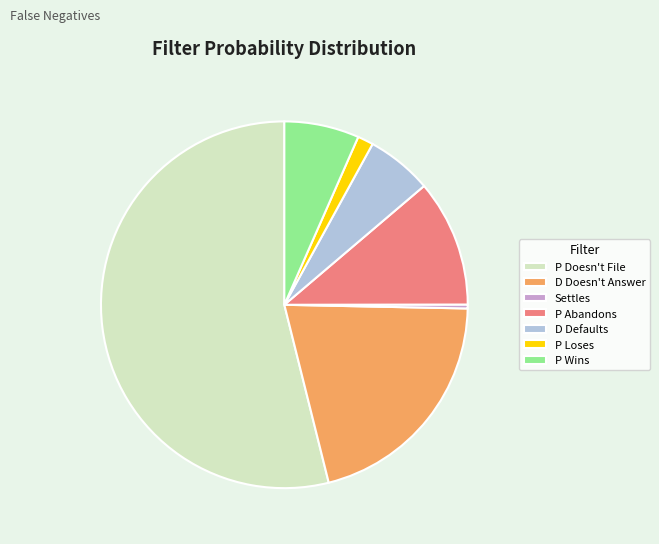

Is the sum of P Wins and P Abandons greater than half?

No